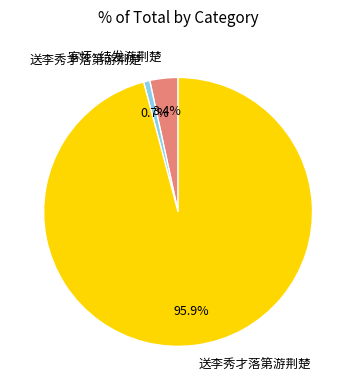

Is there any slice that represents more than half of the pie?

Yes